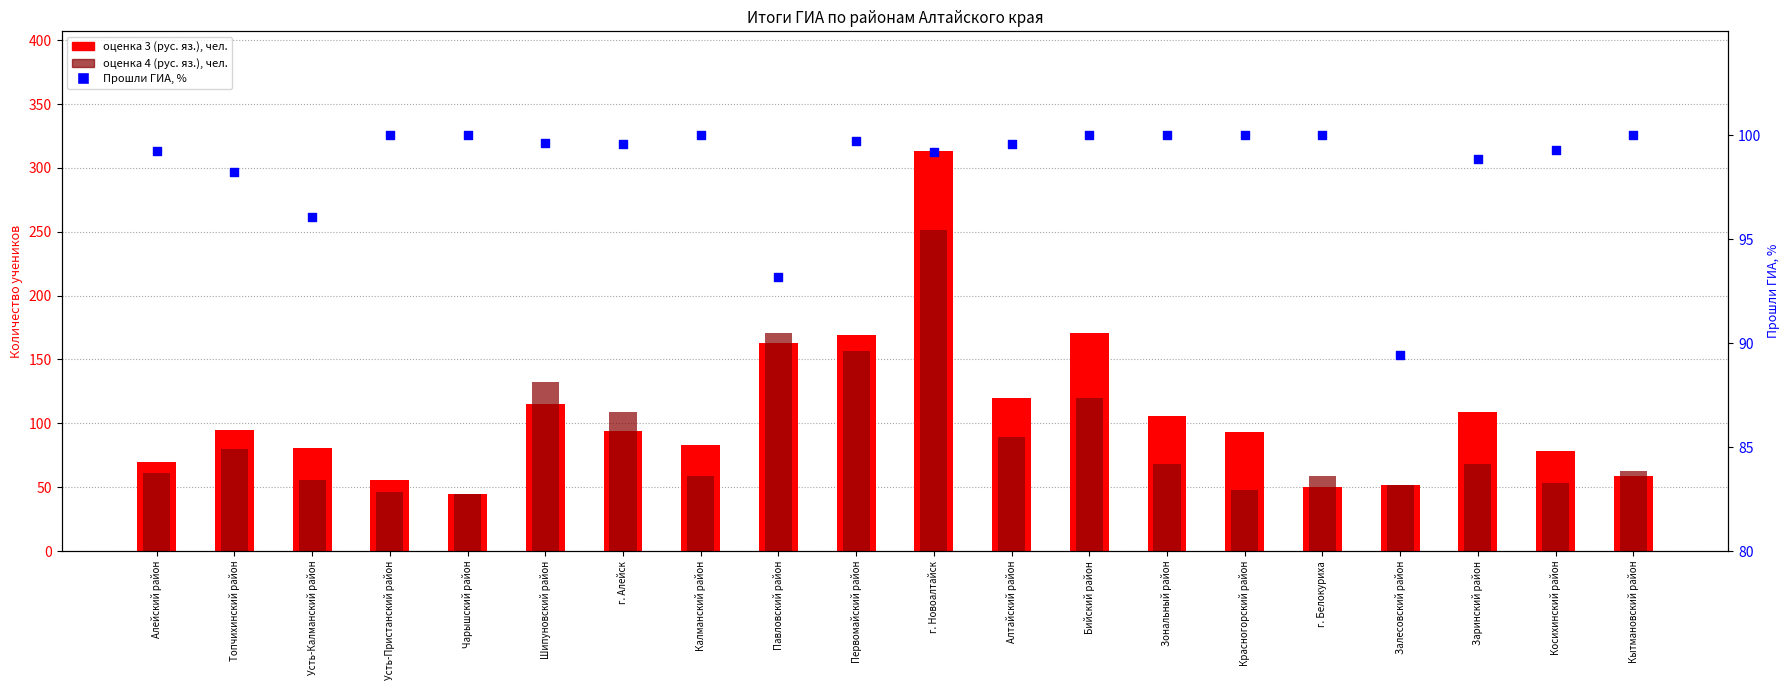

What are all the series names shown in the legend?

оценка 3 (рус. яз.), чел., оценка 4 (рус. яз.), чел., Прошли ГИА, %